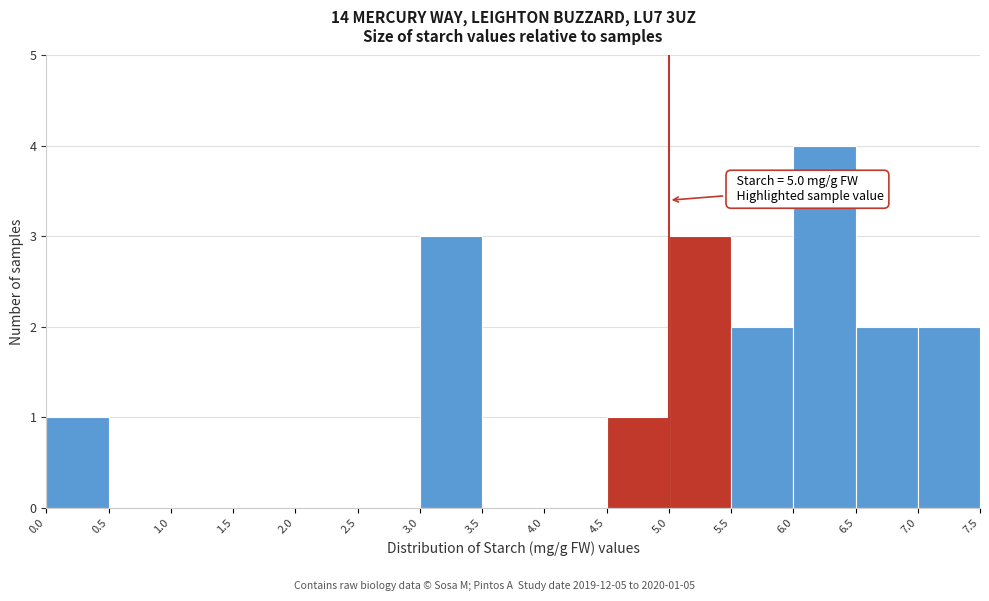

Which range on the x-axis has the tallest bar?

6.0 to 6.5